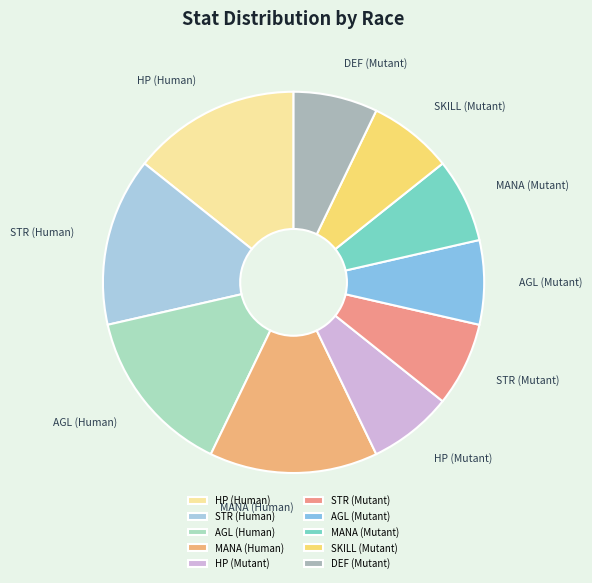

The HP (Mutant) slice represents 7% of the pie. True or false?

True